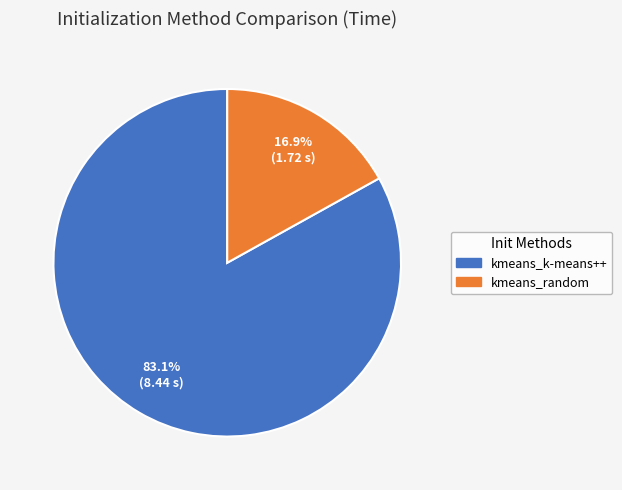

Is there a majority slice in this chart?

Yes